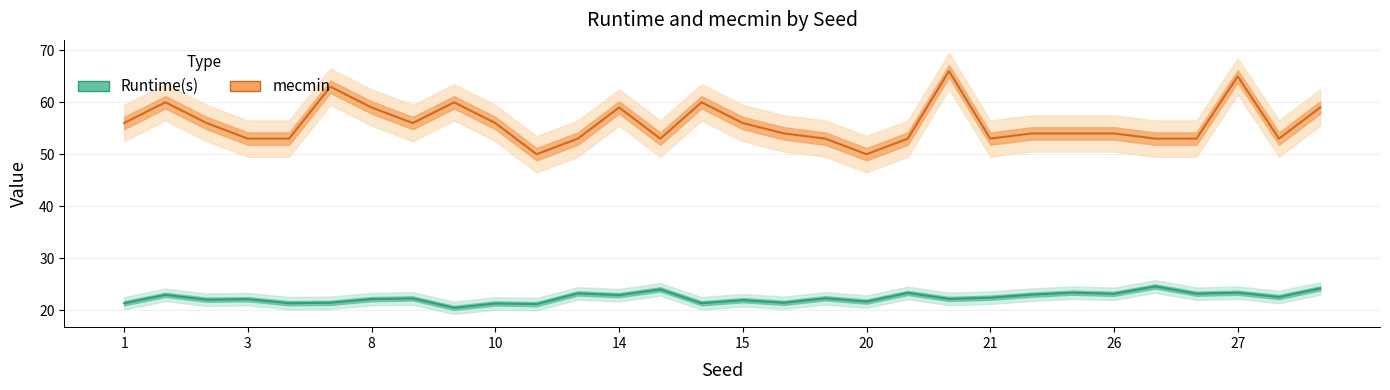

What is the lowest value of the mecmin series?

50.0